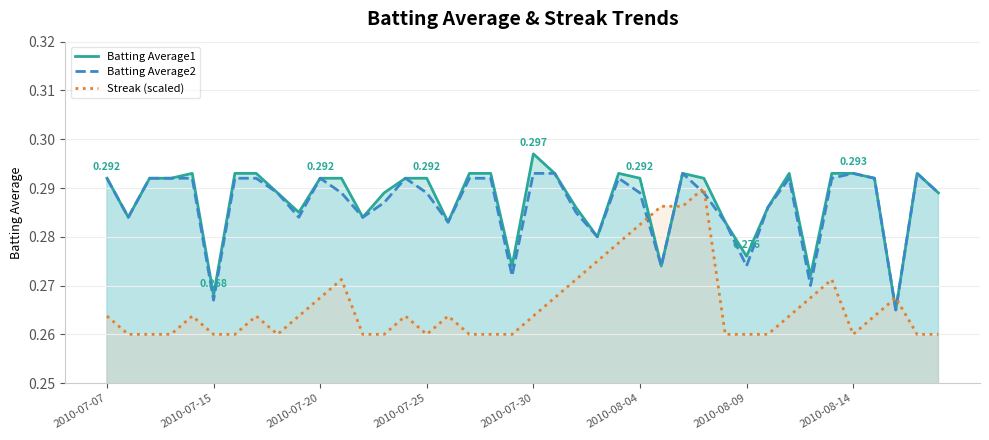

How many lines are shown in the chart?

3